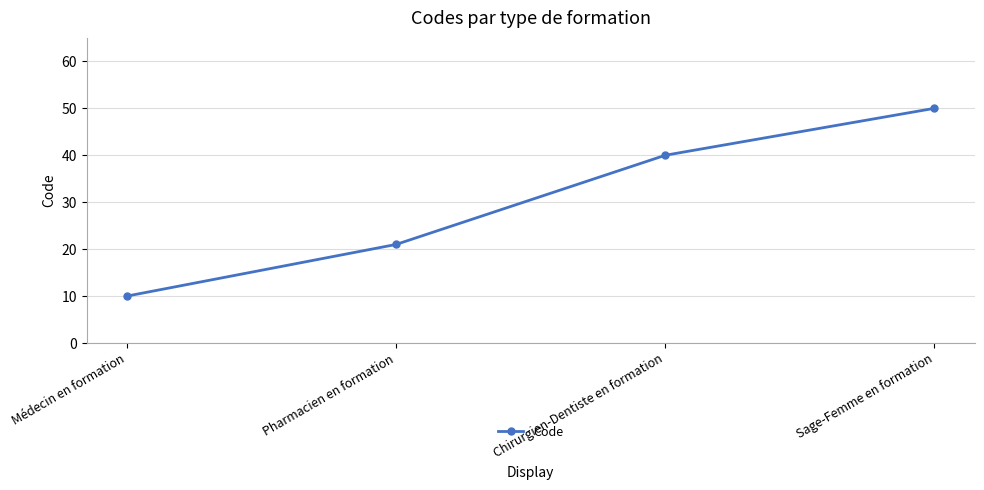

At which label is the value closest to 30?

Pharmacien en formation